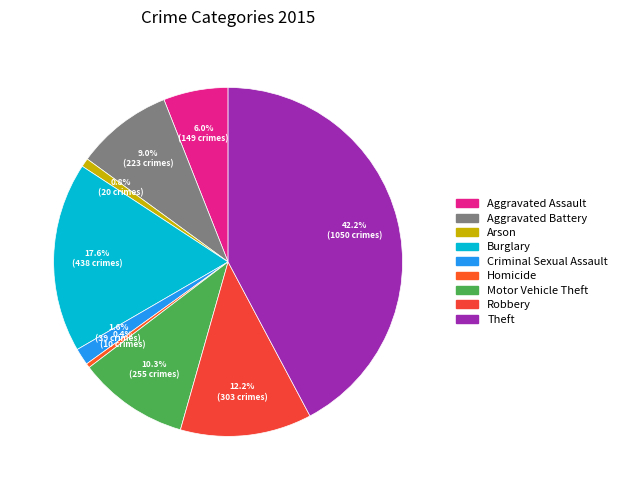

The Arson slice represents 11% of the pie. True or false?

False